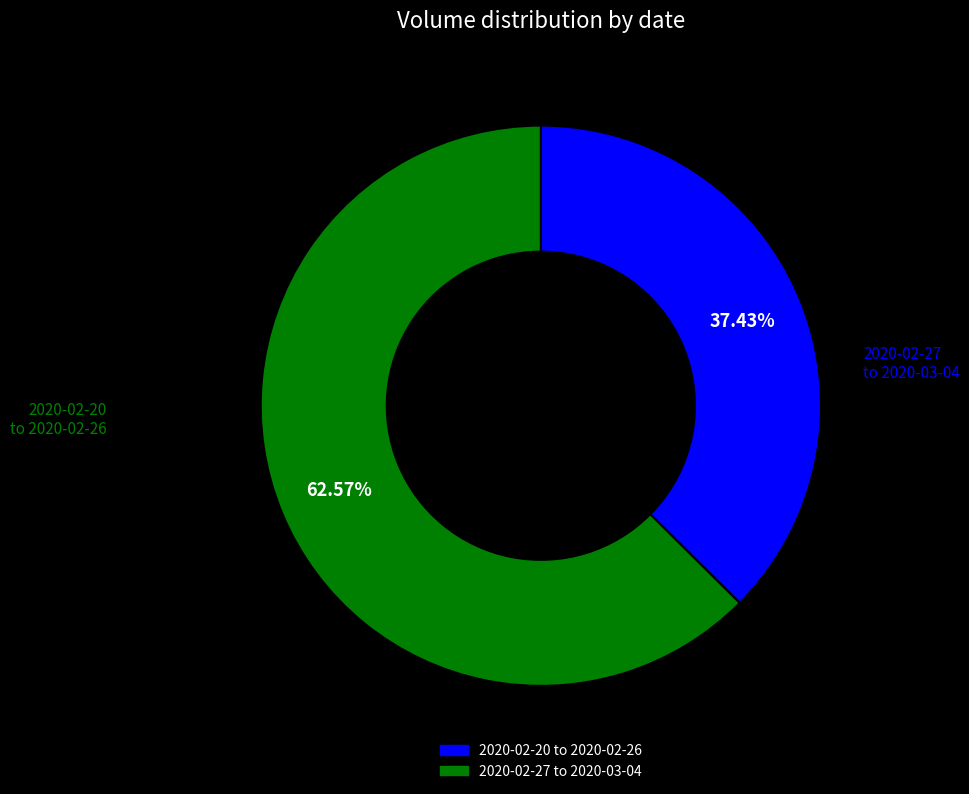

Is there any slice that represents more than half of the pie?

Yes